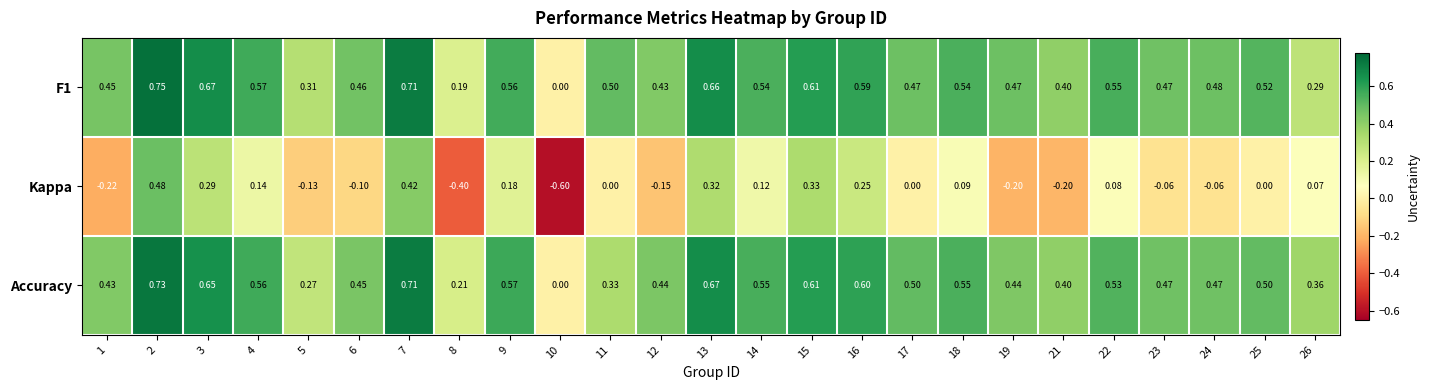

Is the value of Kappa at 13 greater than the value of Accuracy at 7?

No